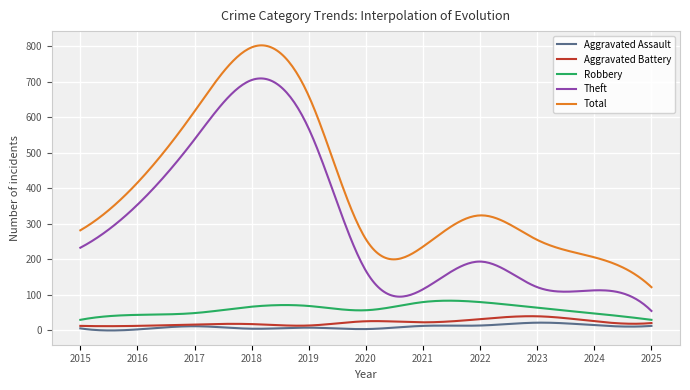

What is the average value of the Aggravated Assault series?

10.2